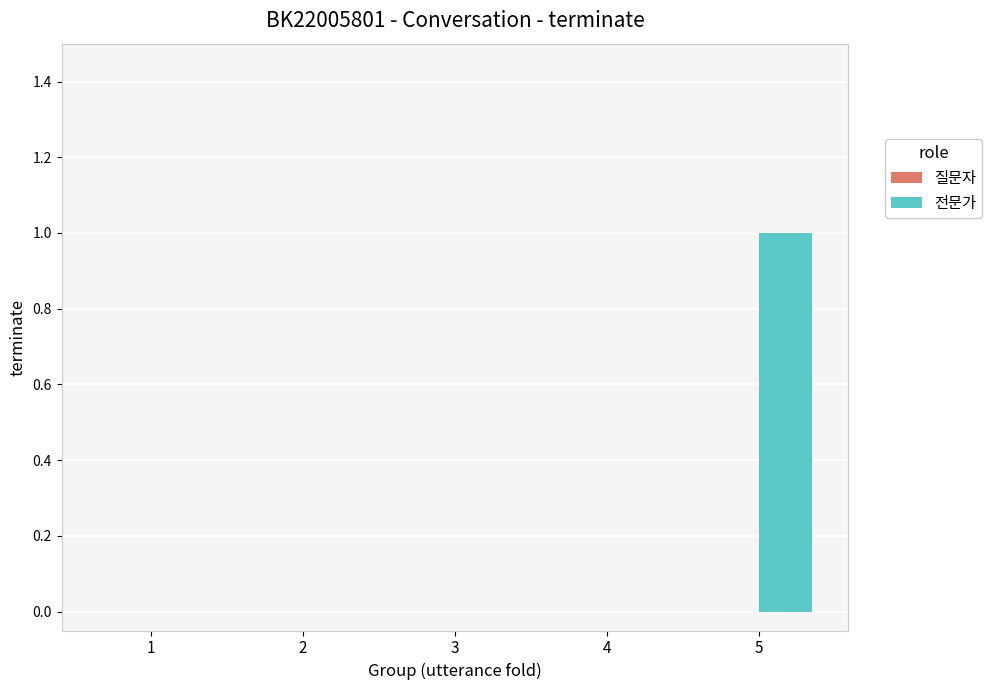

How many distinct data groups are displayed?

1